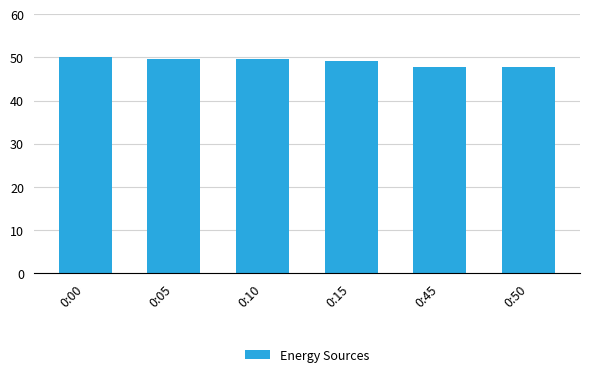

How many values are below 49?

2